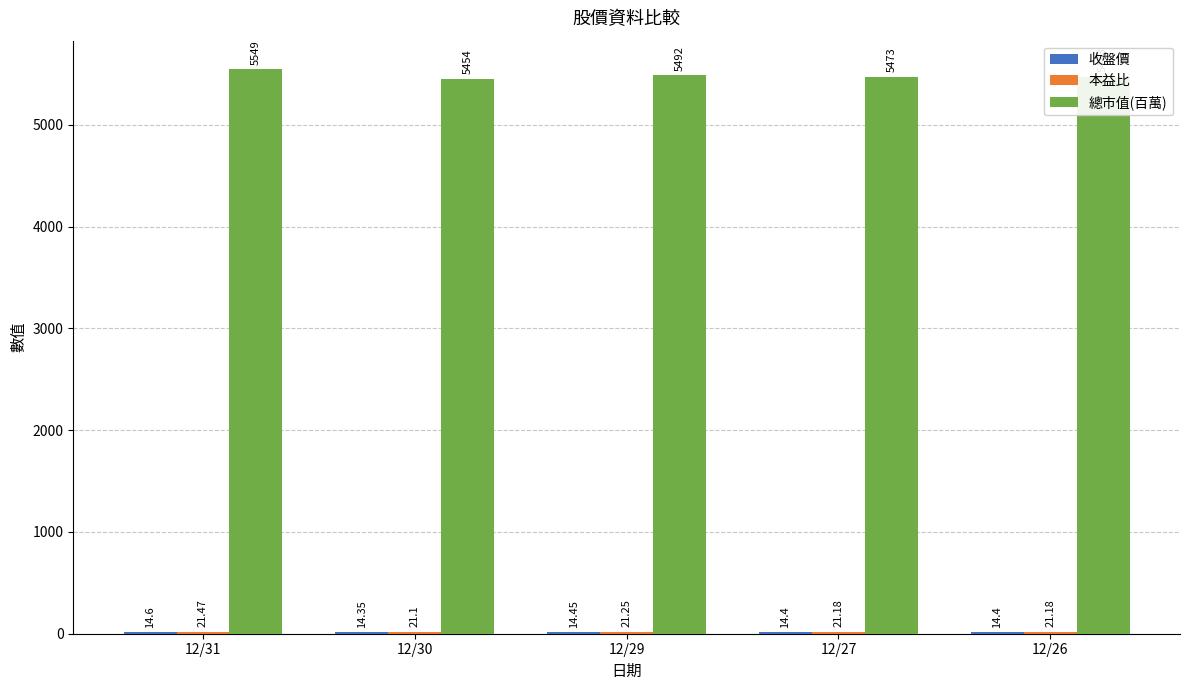

Does the chart contain stacked bars?

No